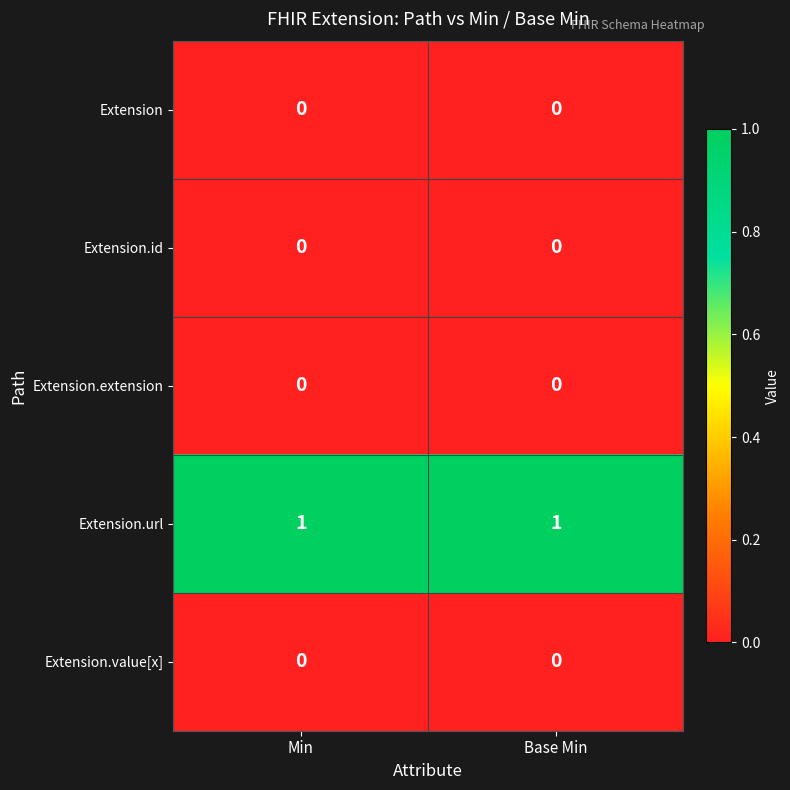

True or false: Extension.id has a value of 0 at Base Min.

True